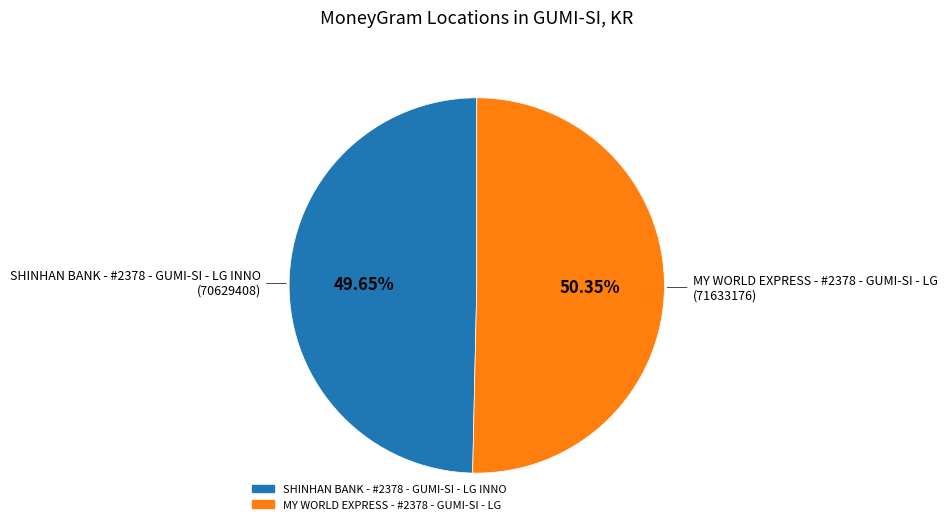

The SHINHAN BANK - #2378 - GUMI-SI - LG INNO slice represents 38% of the pie. True or false?

False